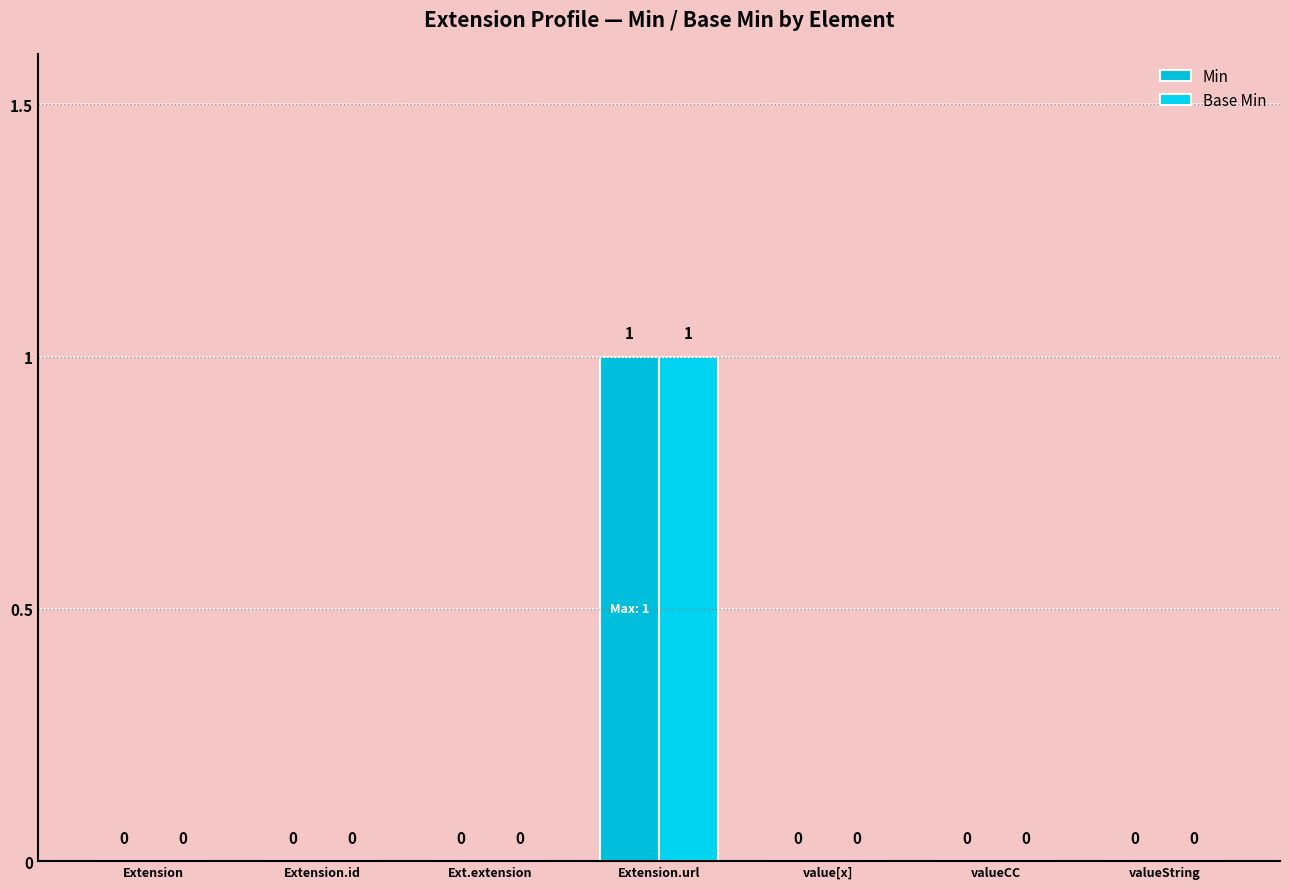

How many positive values does the Min series have?

1